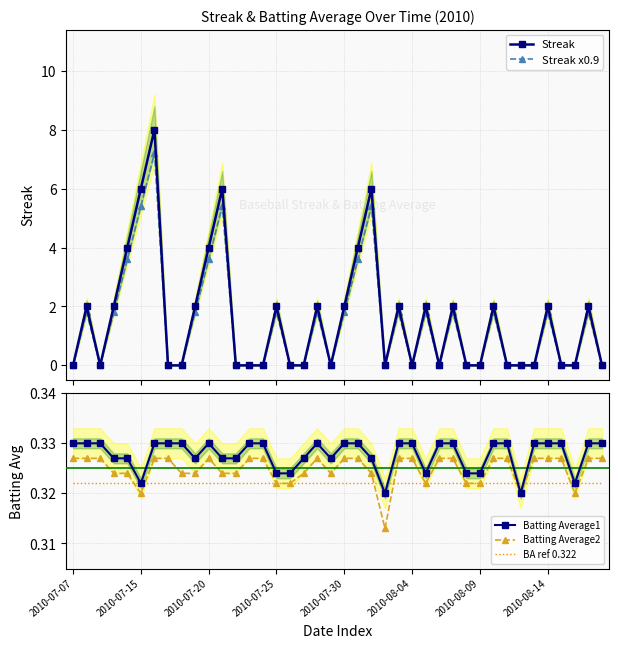

Read the Batting Average2 value at 32.

0.3